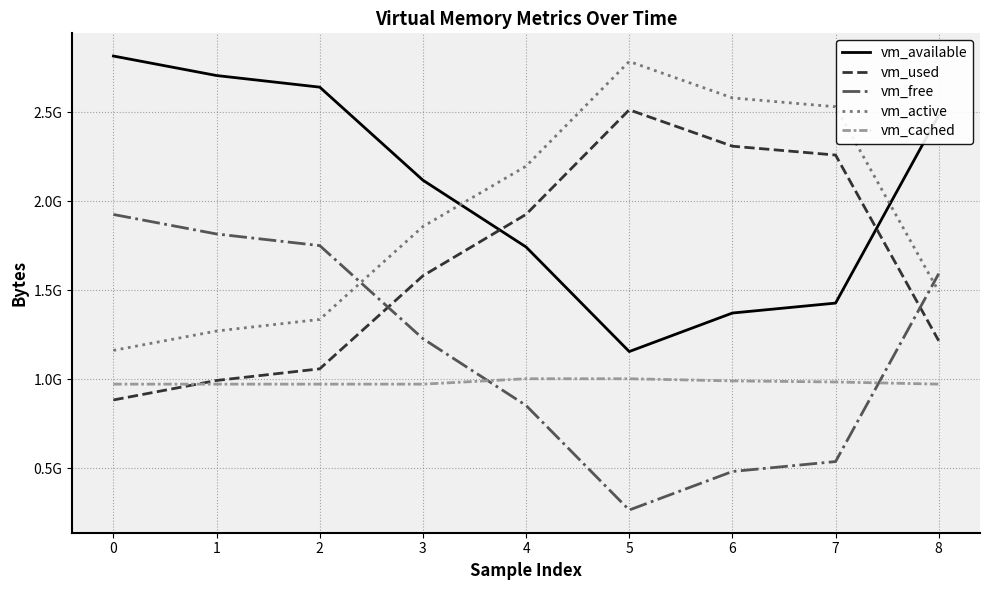

Is this an area chart (filled region under the line)?

No